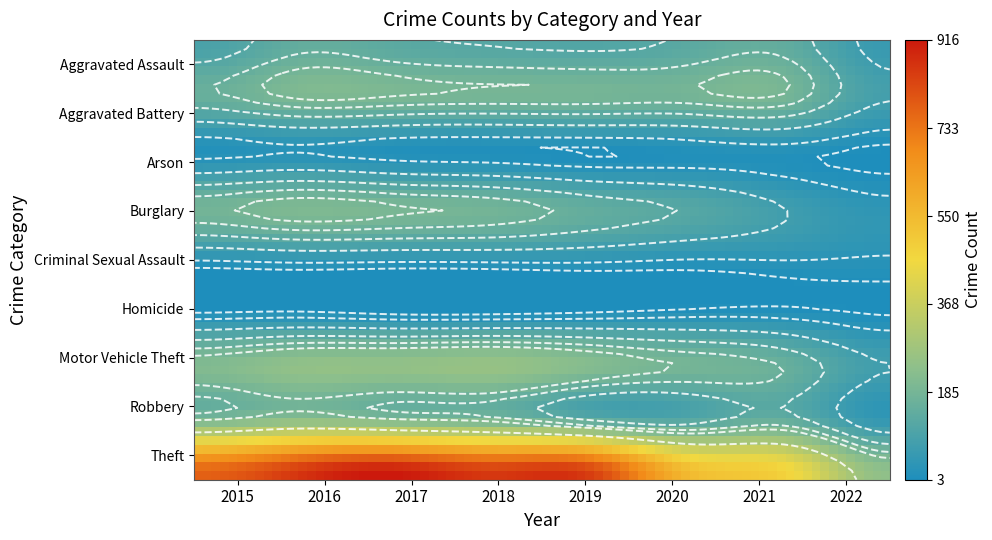

What is the maximum value shown in the chart?

916